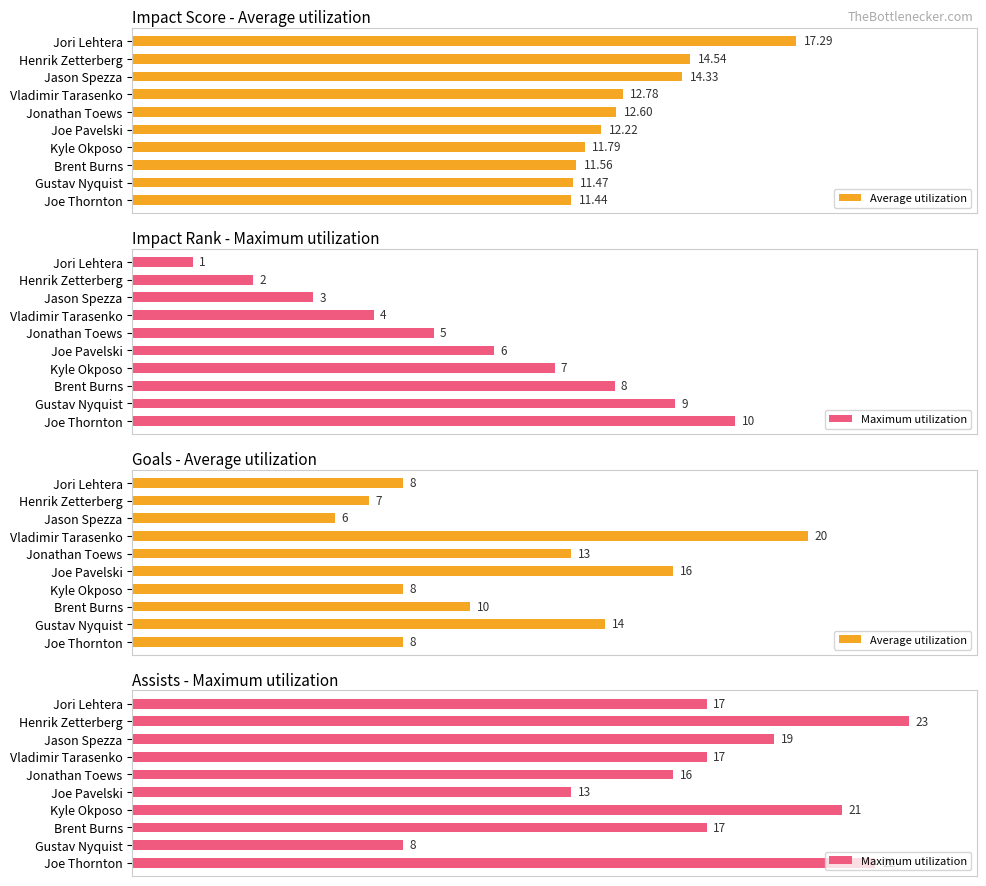

What is the difference between the highest and lowest values at Jori Lehtera?

9